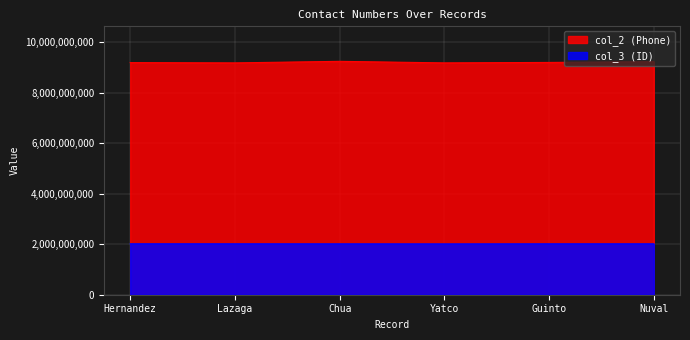

How many data points in col_3 are above 2015100246?

2